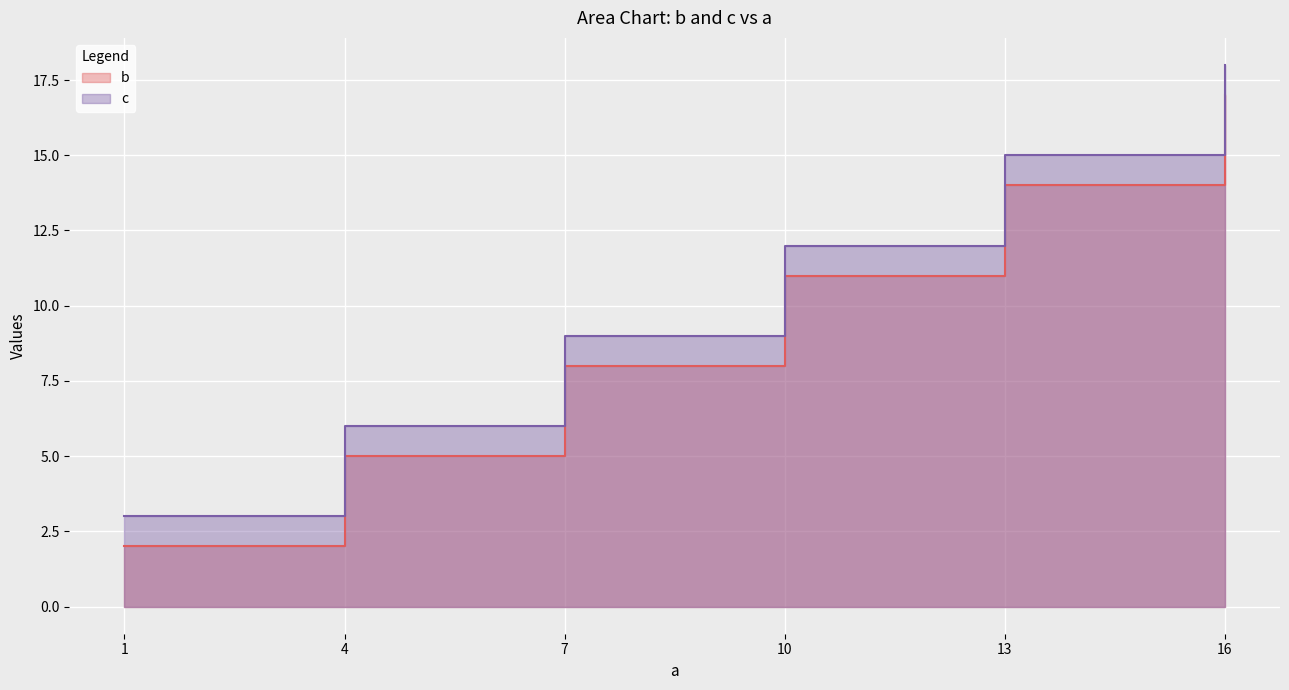

True or false: b and c cross at least once.

False